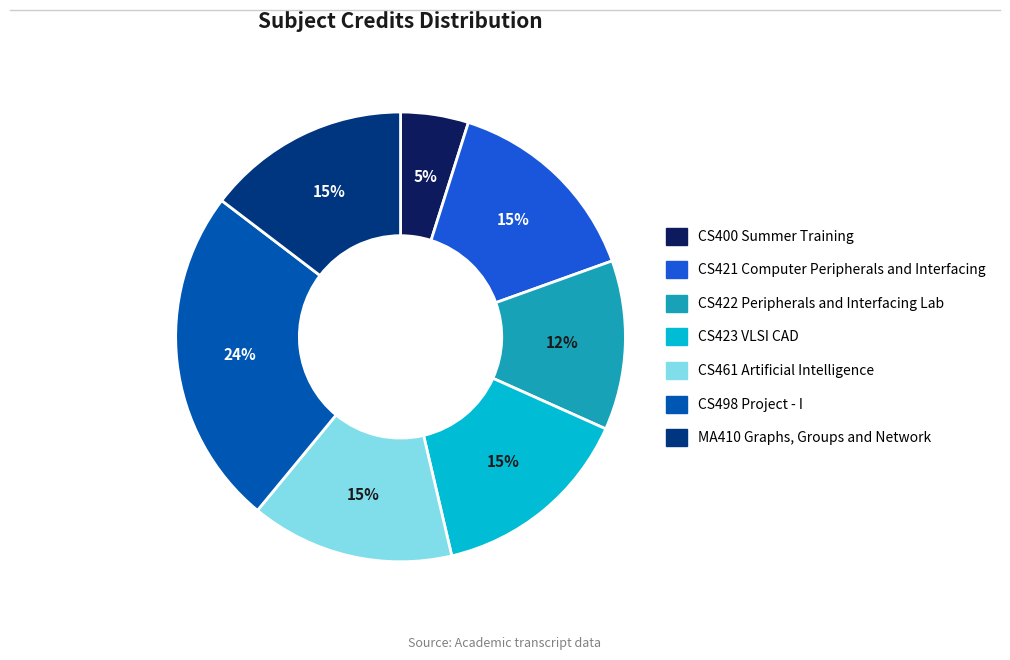

How many slices are in this pie chart?

7